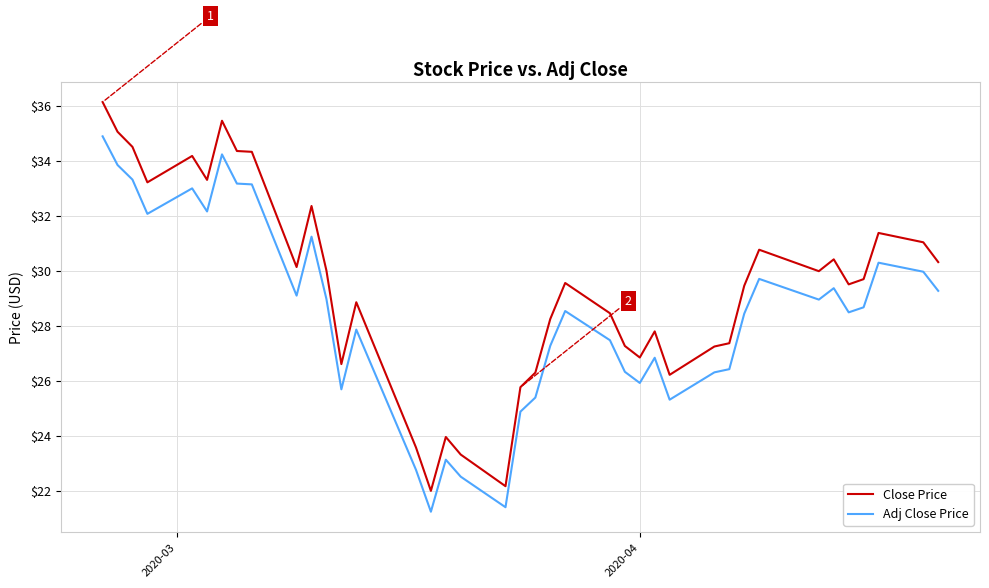

What is the greatest value displayed?

36.1